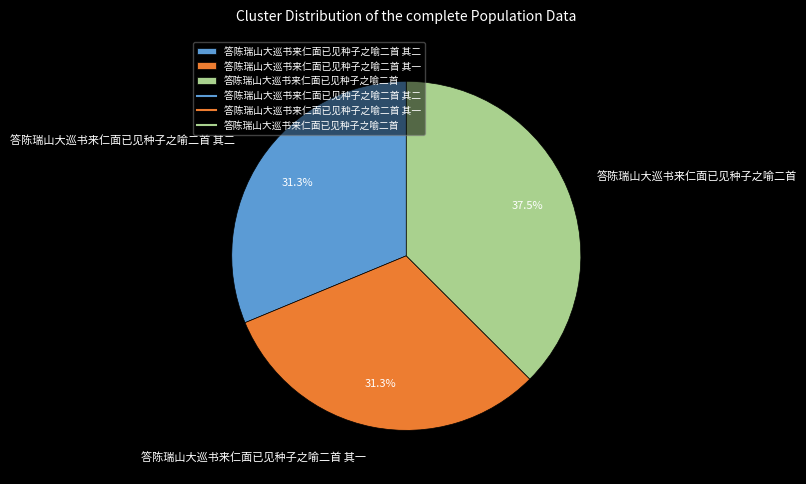

Count the number of slices in the pie.

3